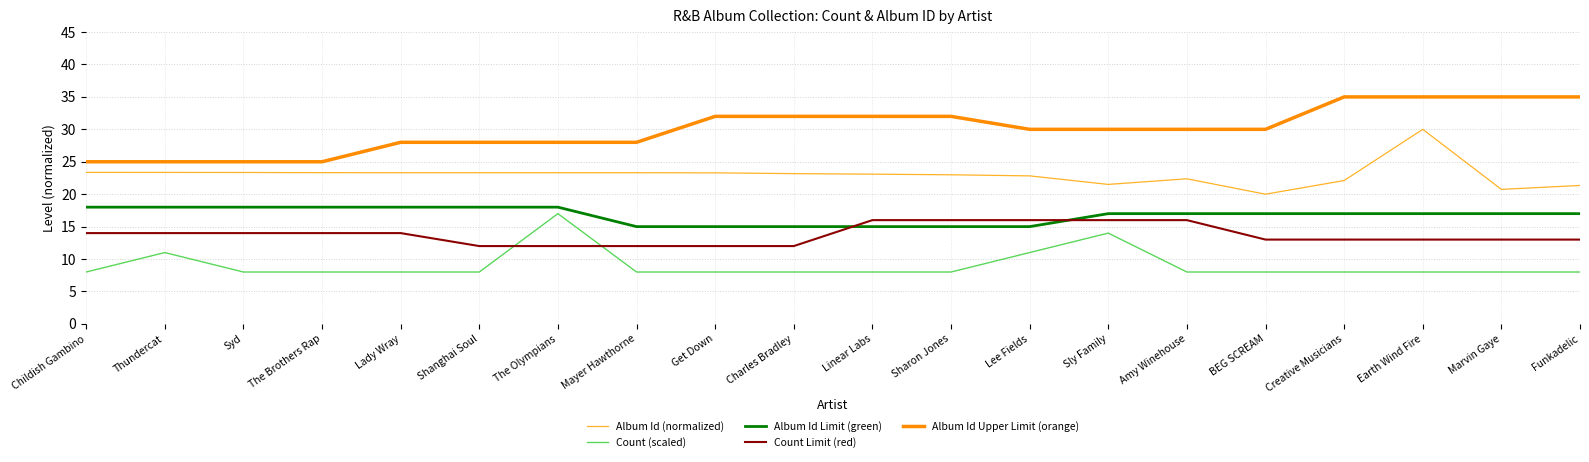

At which label does Album Id Upper Limit (orange) first exceed 30?

Get Down